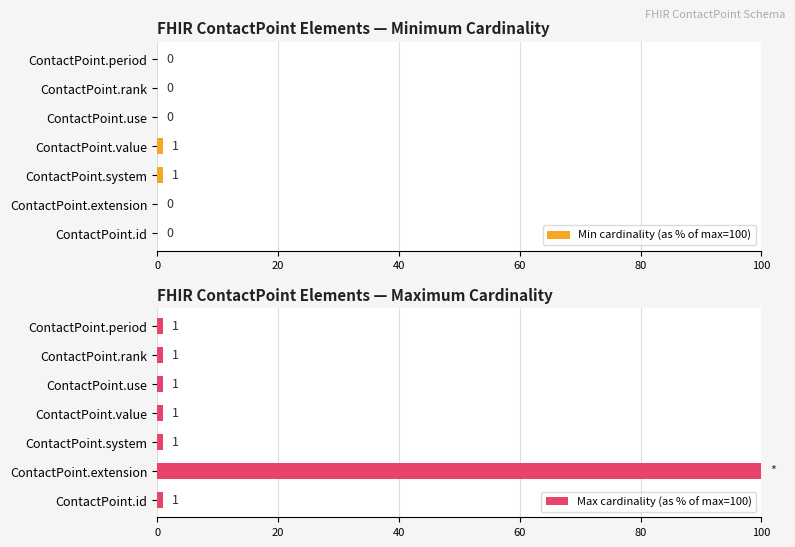

Which series has the largest range (max minus min)?

Max cardinality (as % of max=100)